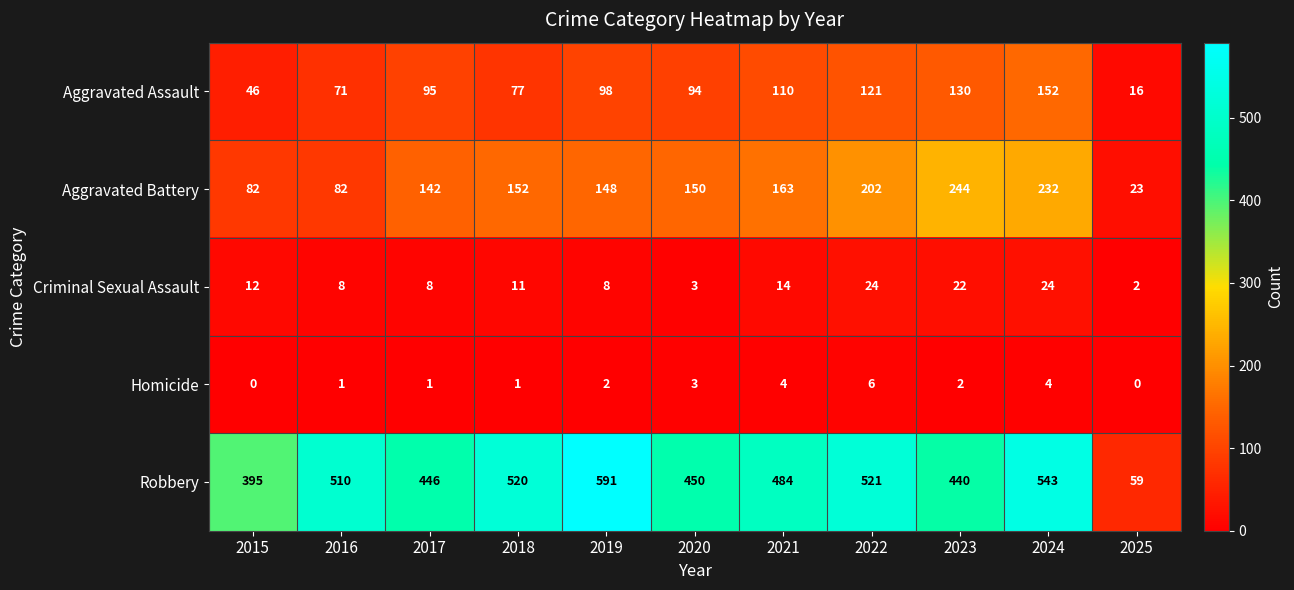

Which label corresponds to the largest value in the chart?

2019